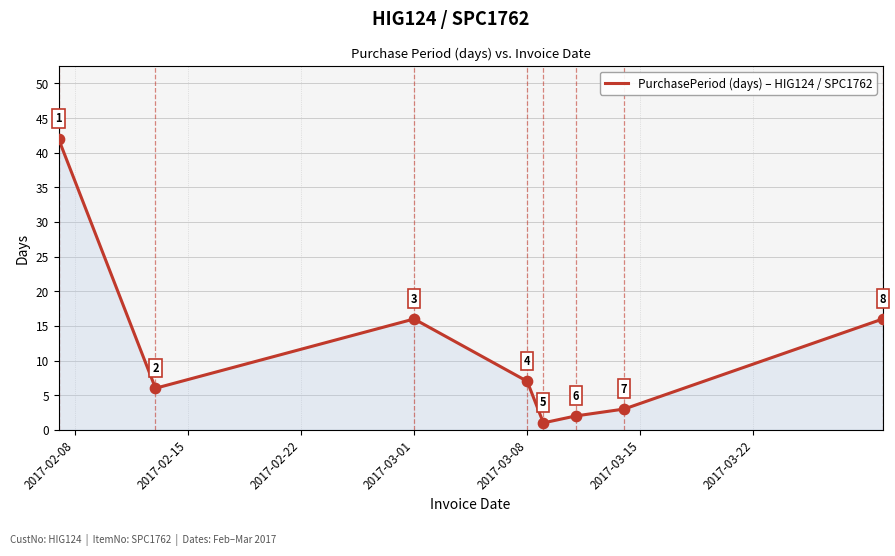

What is the difference between the second highest and minimum values?

15